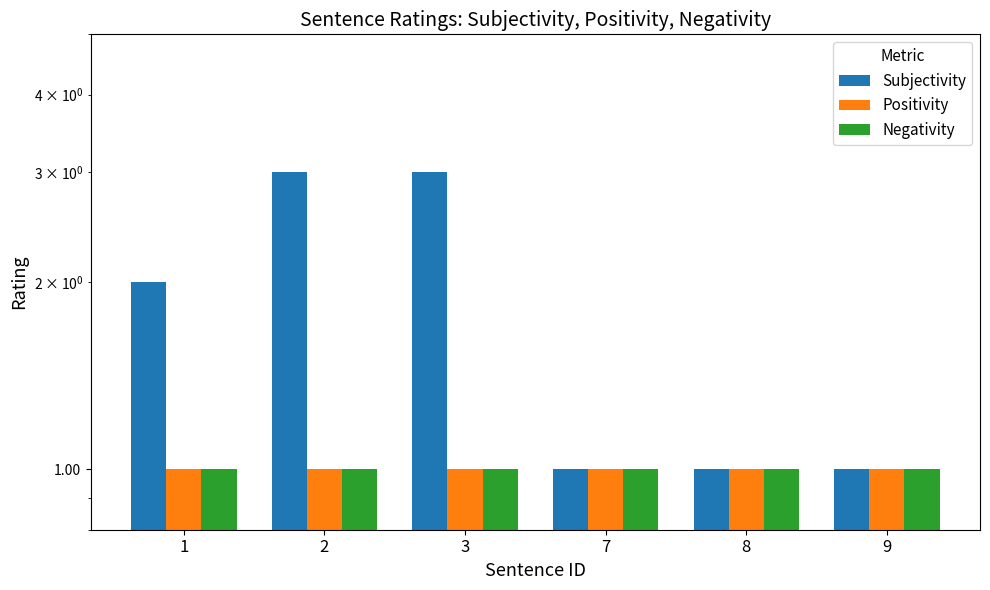

Count the number of categories in the chart.

6